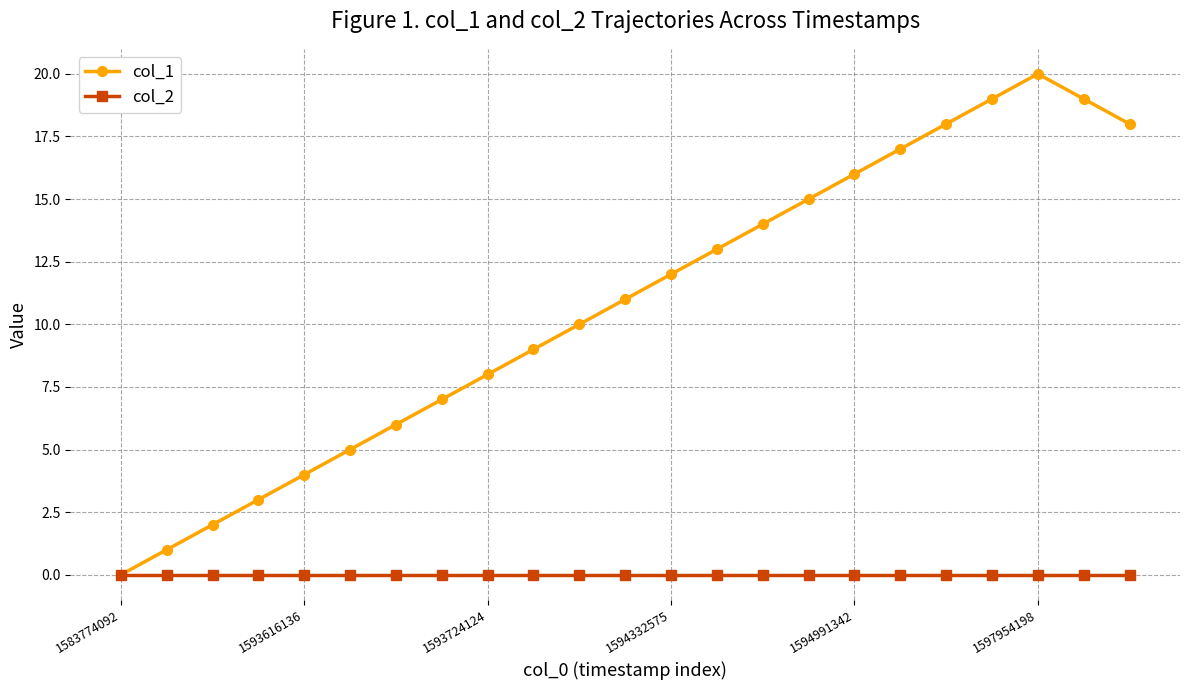

Which series has the largest total across all categories?

col_1